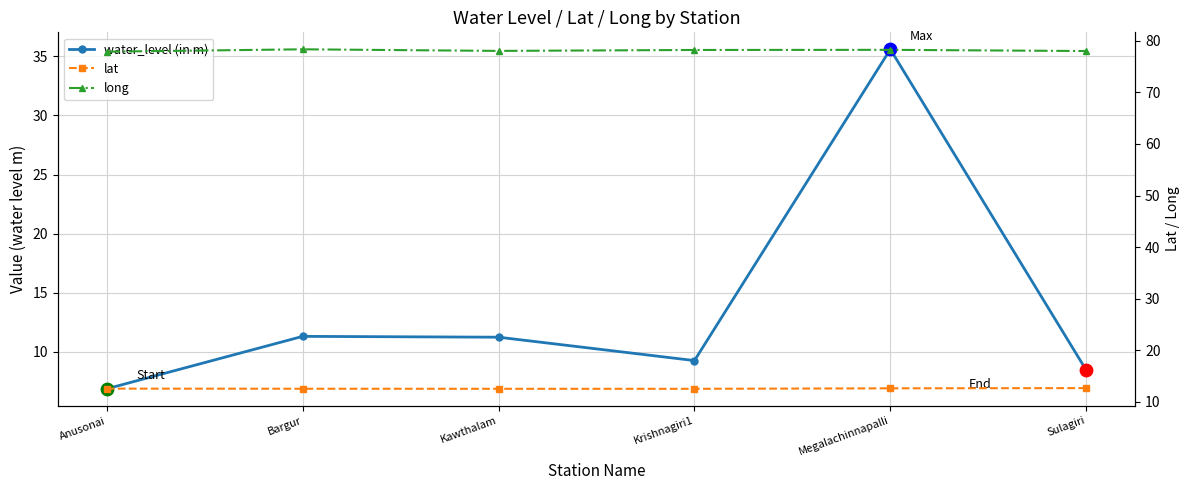

At which category is the sum across all series the highest?

Megalachinnapalli